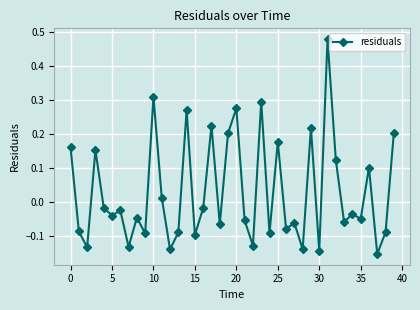

How many points are lower than both their immediate neighbors (excluding endpoints)?

15